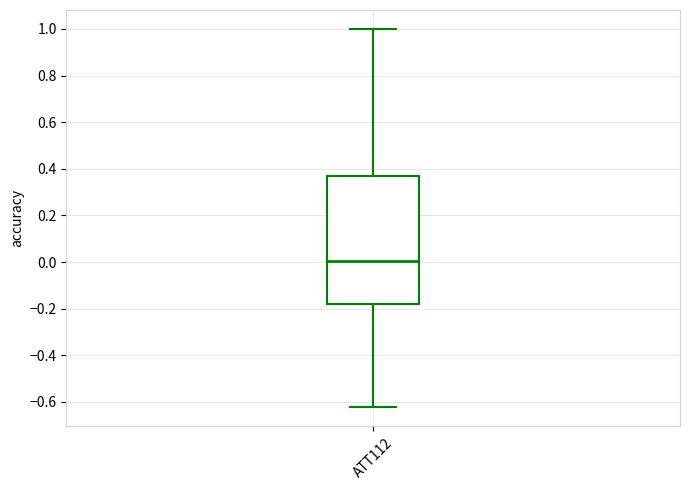

Transcribe this box plot: give where the median line is, the range the box spans, and where the two whiskers end, as read against the y-axis. The values are not printed on the chart, so give them approximately, as read against the axis.

median 0.00, box -0.18 to 0.36, whiskers -0.62 to 1.00